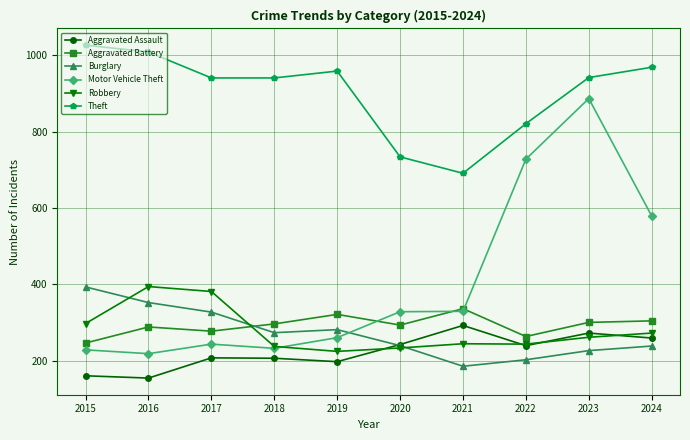

What is the value of the Aggravated Battery point at the 2nd from the left?

288